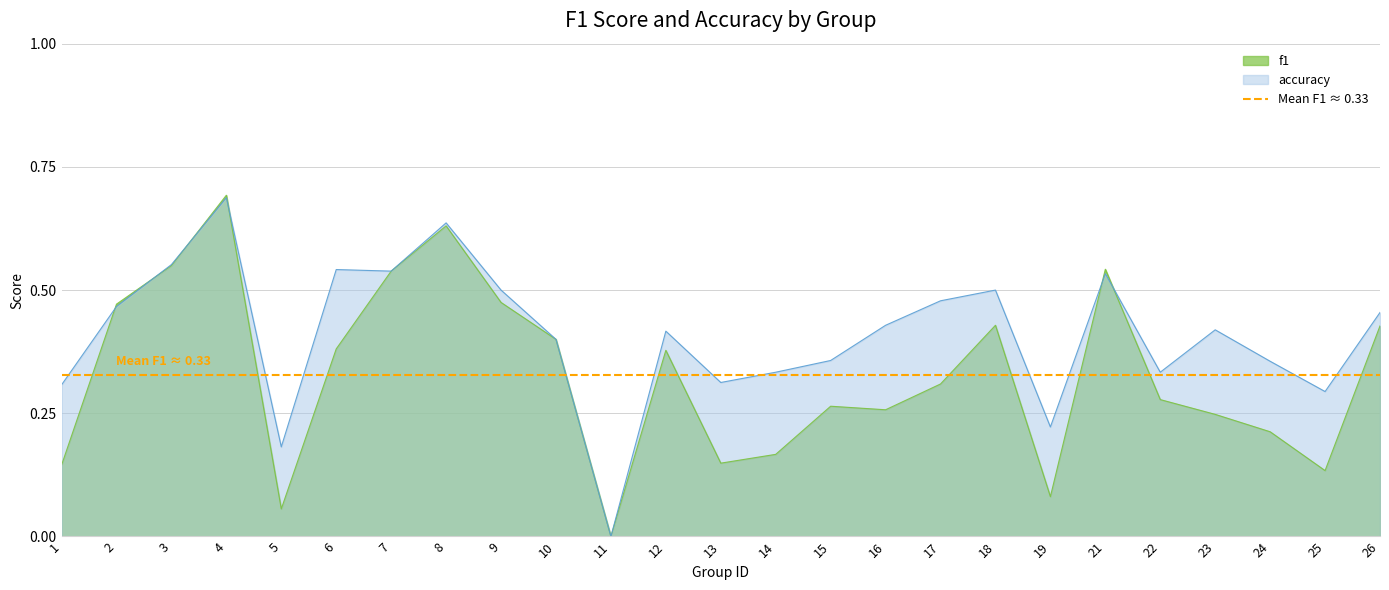

True or false: f1 has a value of 0.1 at 5.

False